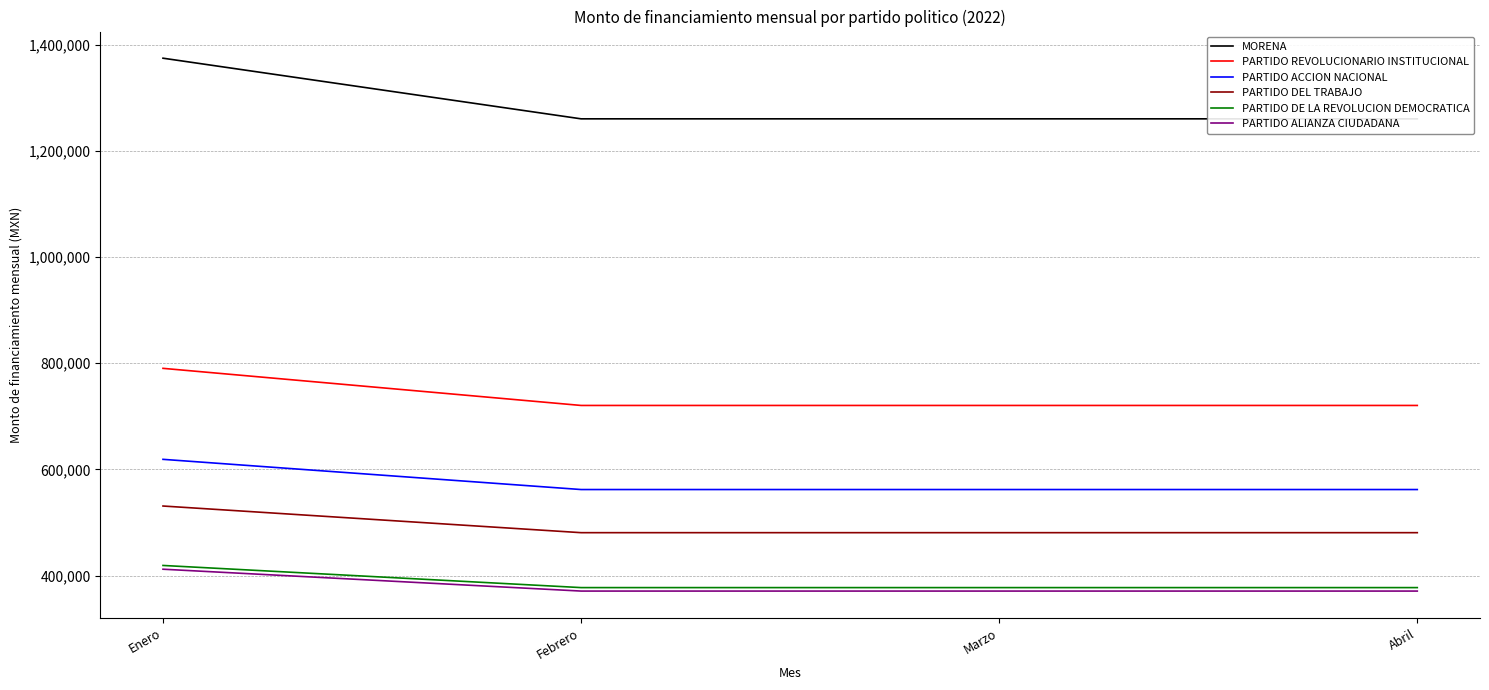

Which has a higher value, Marzo or Febrero?

Marzo